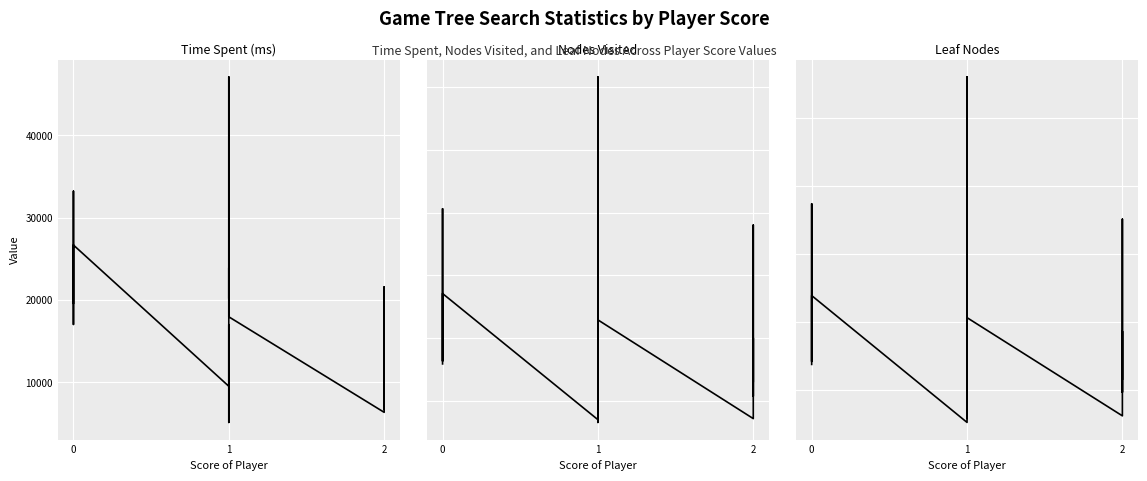

What are all the series names shown in the legend?

time spent, nodes visited, leaf nodes